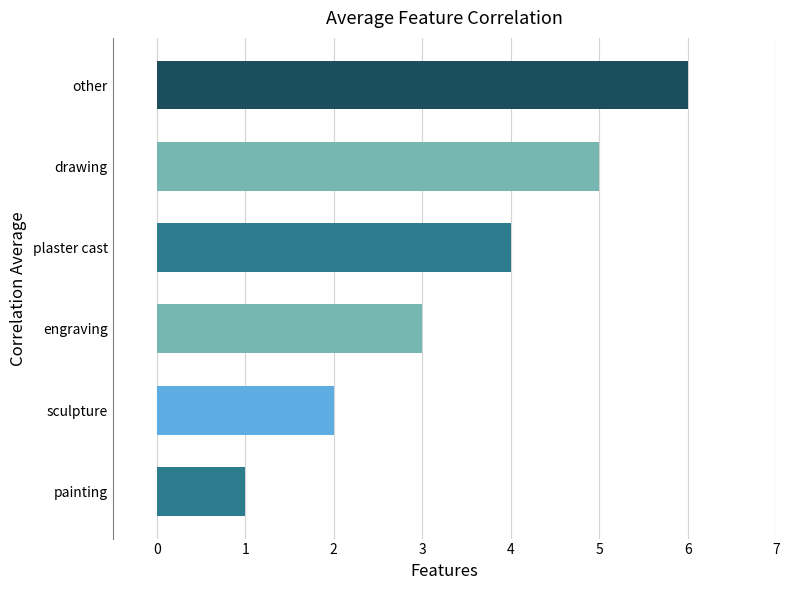

Approximately how many times larger is the value at drawing compared to engraving?

1.7